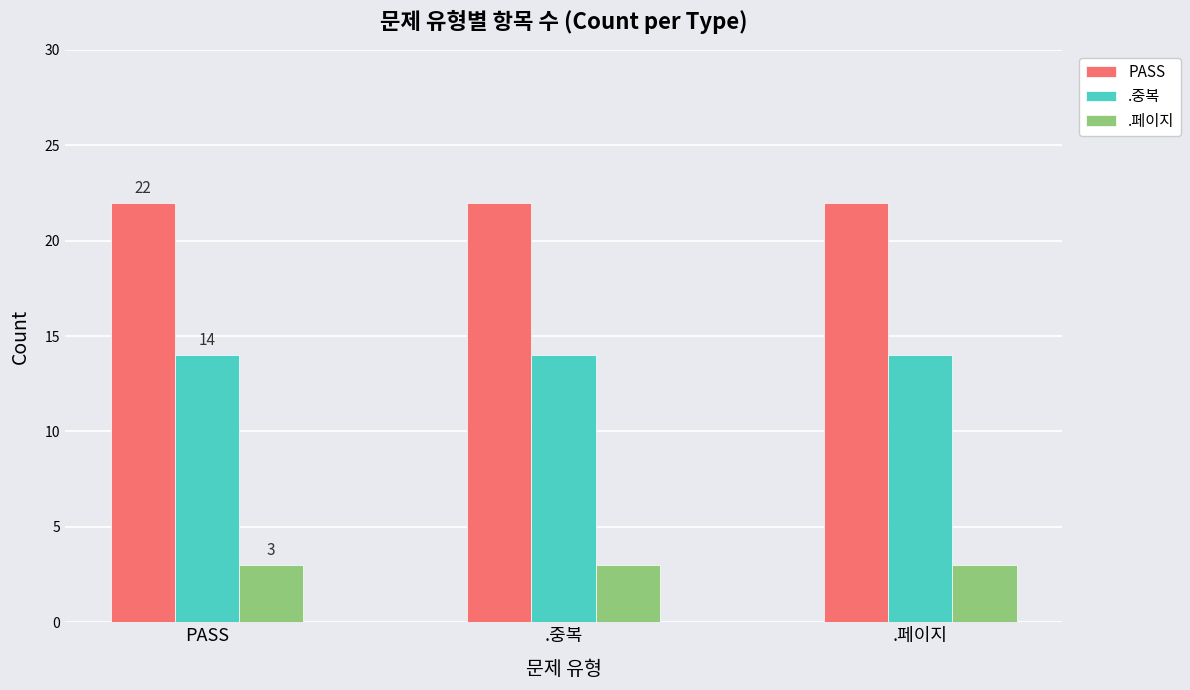

How many groups of bars are there?

3